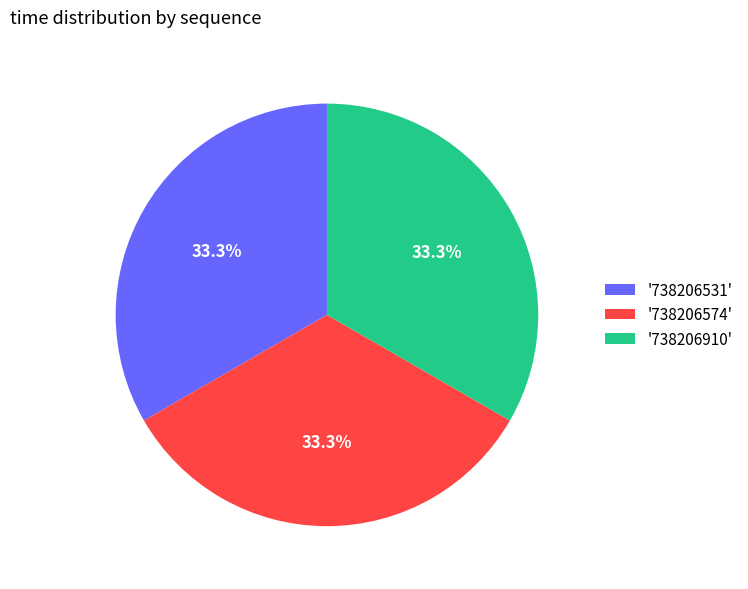

Does '738206910' represent more than half of the total?

No